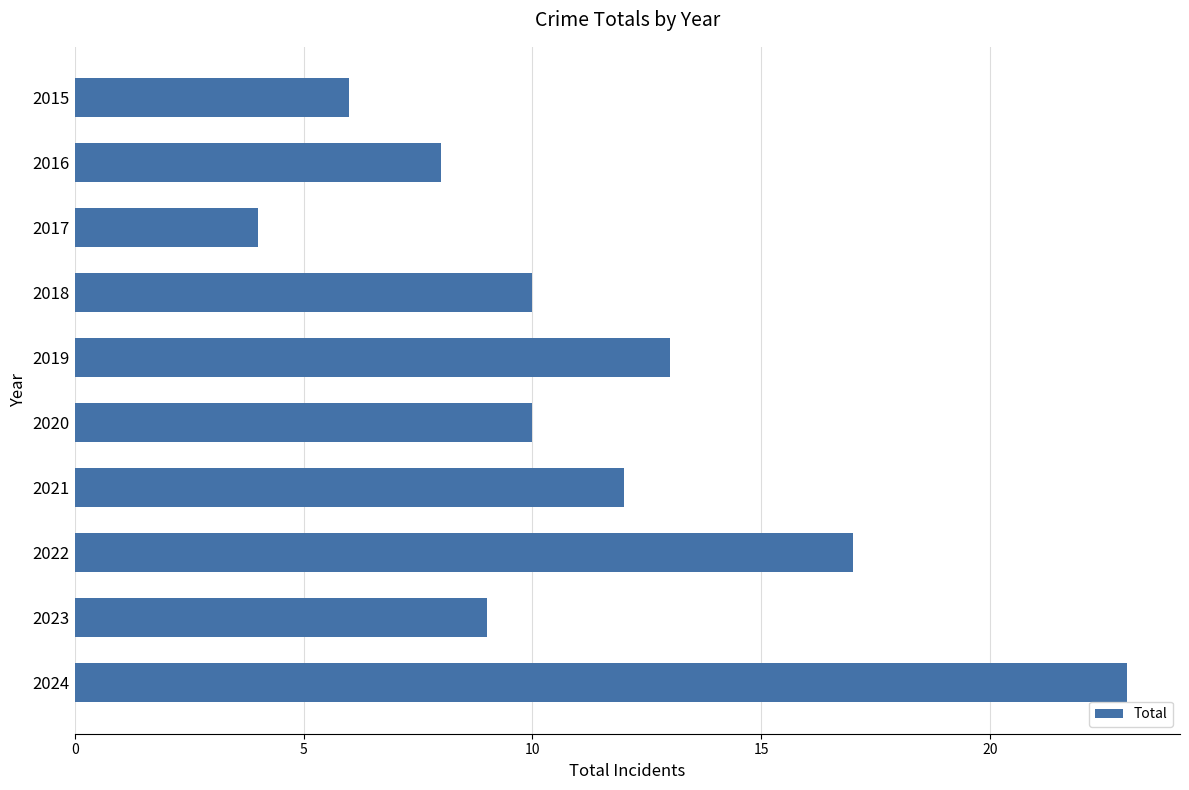

What is the maximum value shown in the chart?

23